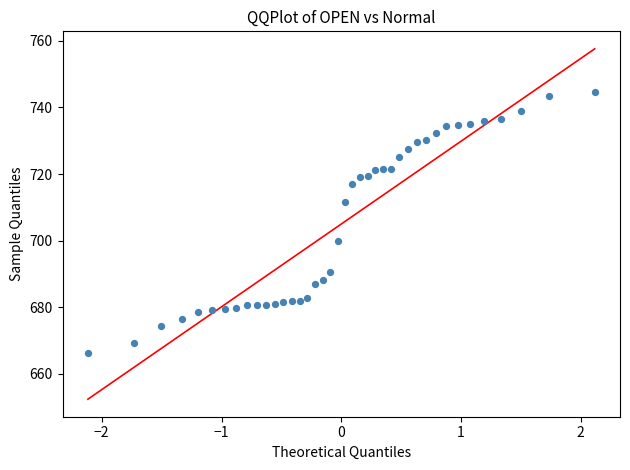

What Y value in the scatter plot is closest to 705?

699.8